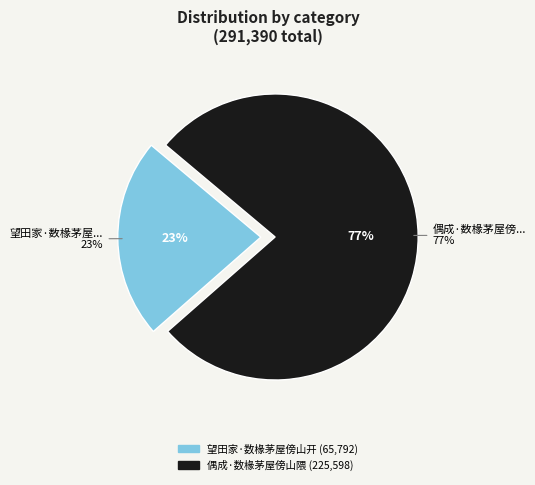

What portion of the pie excludes 望田家·数椽茅屋傍山开?

77.4%